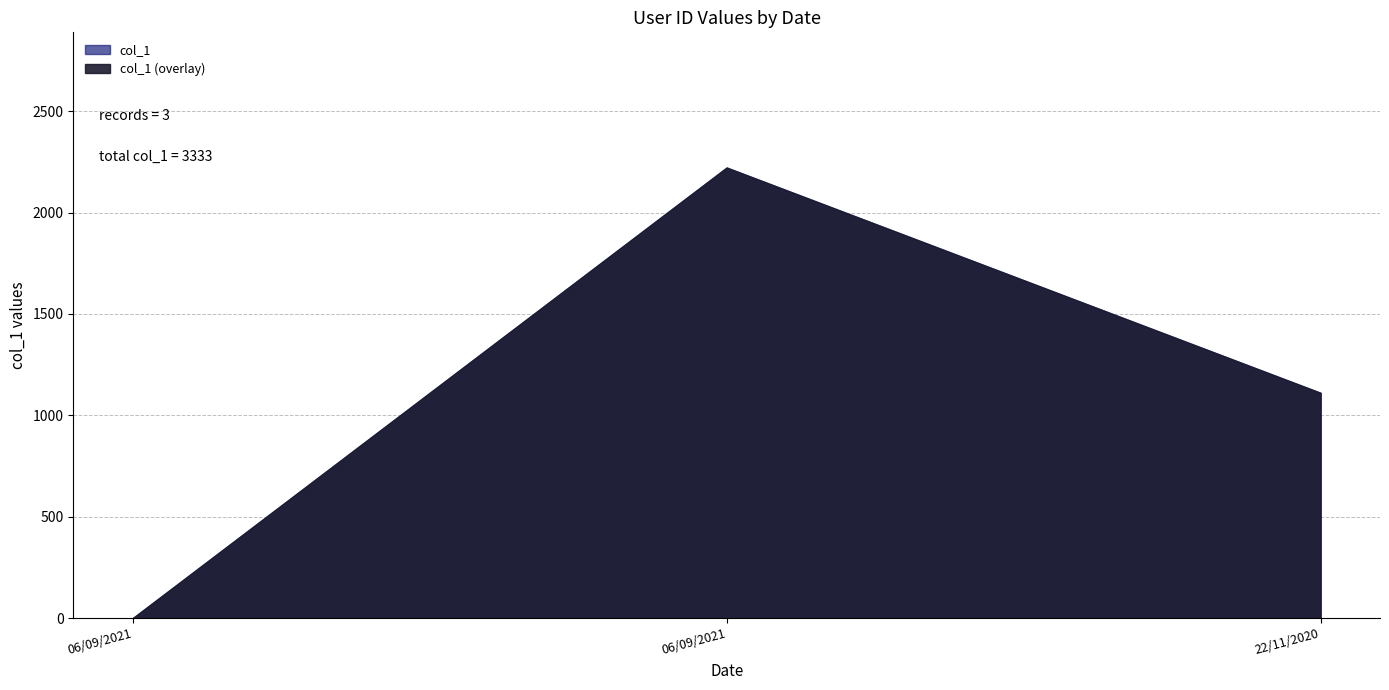

What is the sum of the values at 22/11/2020 and 06/09/2021?

3333